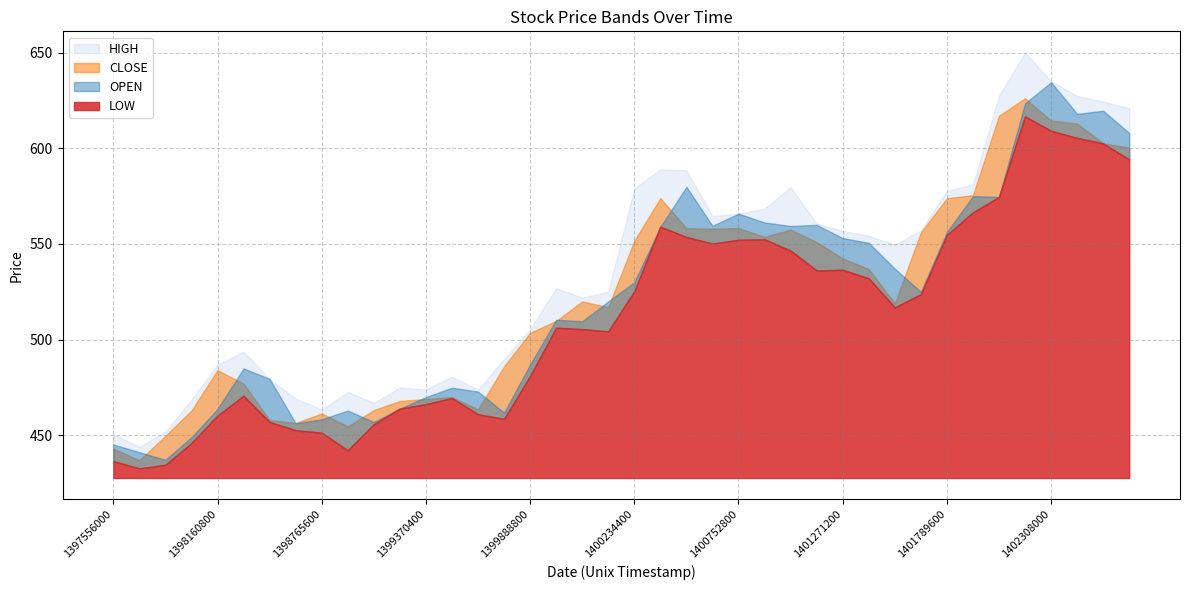

The value of OPEN at 1398420000 is 797.4. True or false?

False